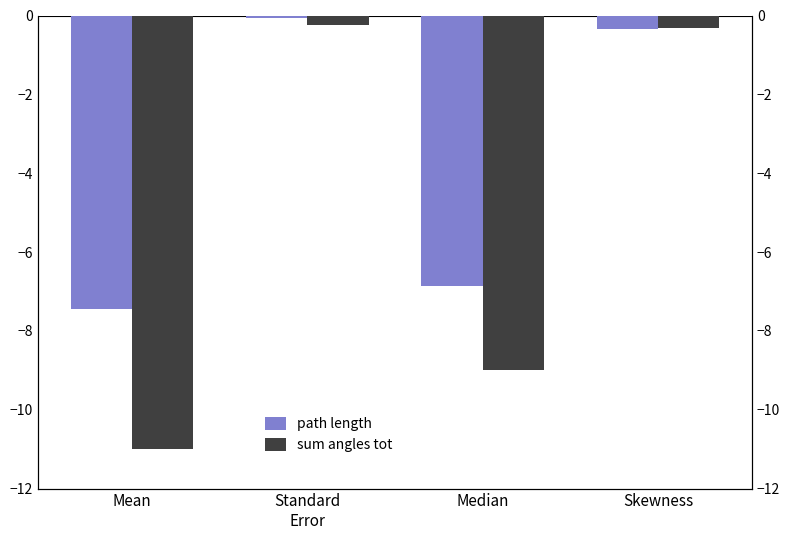

Which category has the highest value across all series?

Standard
Error